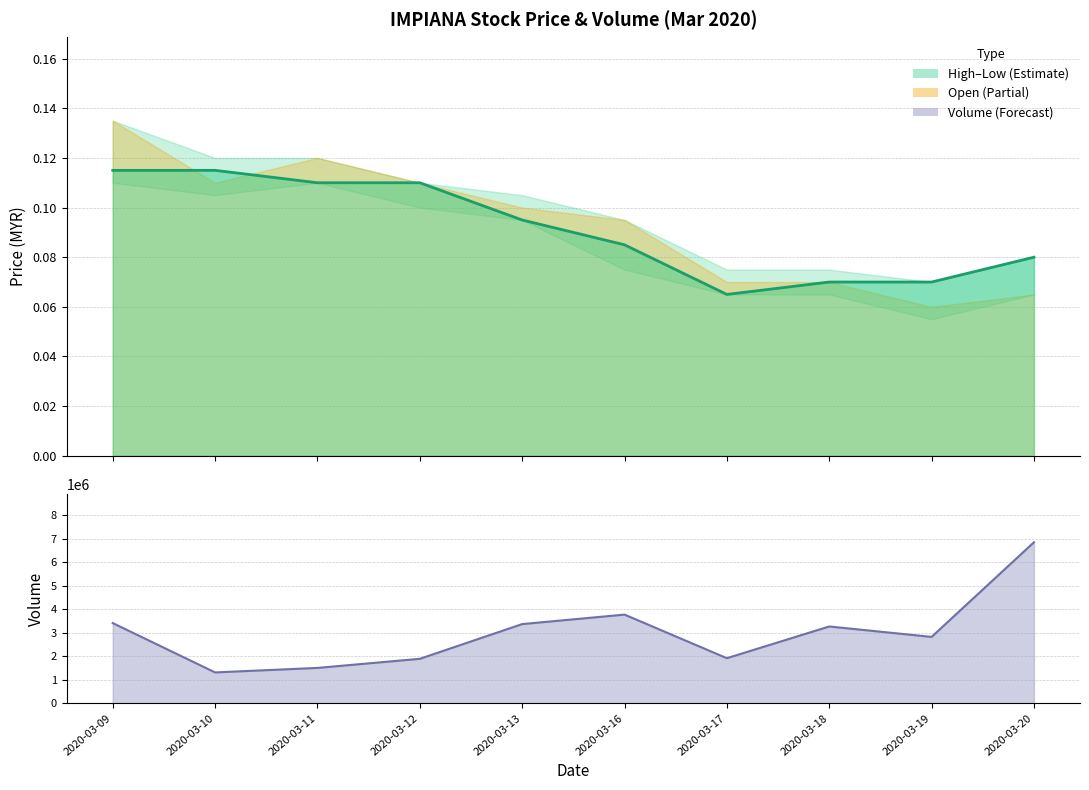

Rank the series at 2020-03-19 from lowest to highest value.

close, vol